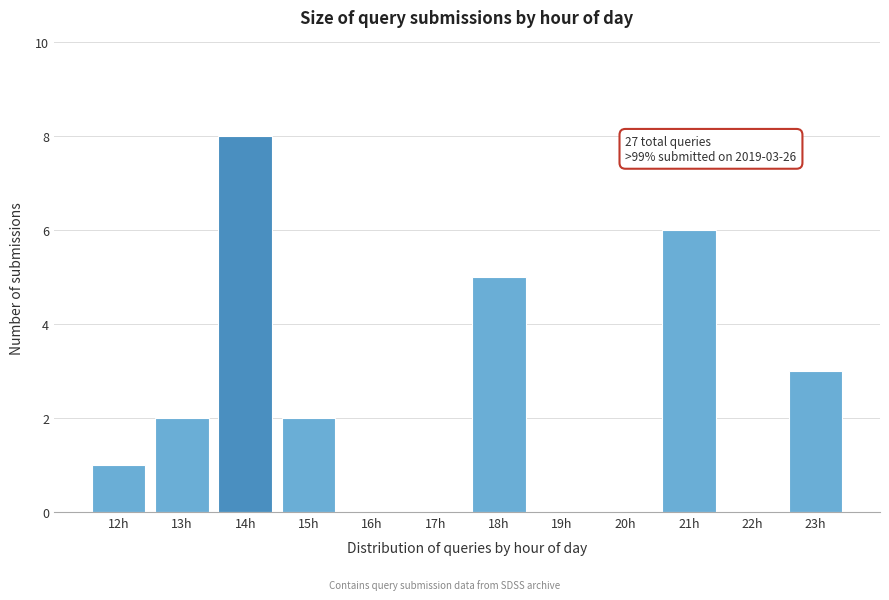

Reading left to right, list all the values displayed in this chart.

12h=1	13h=2	14h=8	15h=2	16h=0	17h=0	18h=5	19h=0	20h=0	21h=6	22h=0	23h=3